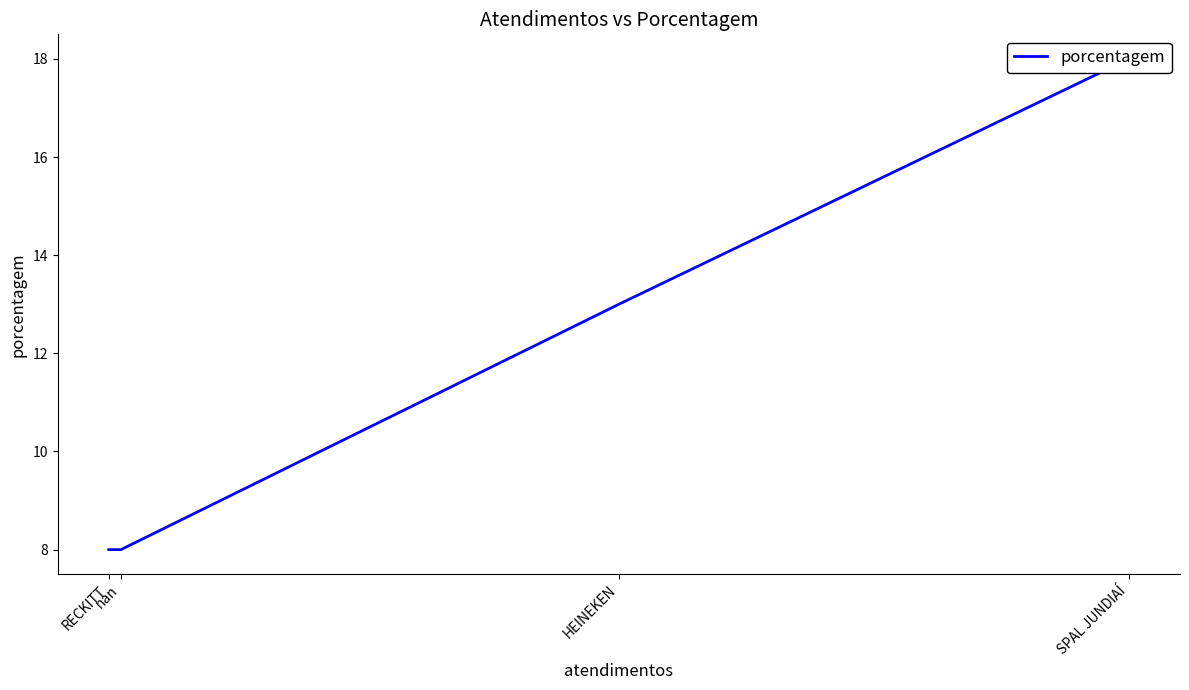

What is the greatest value displayed?

18